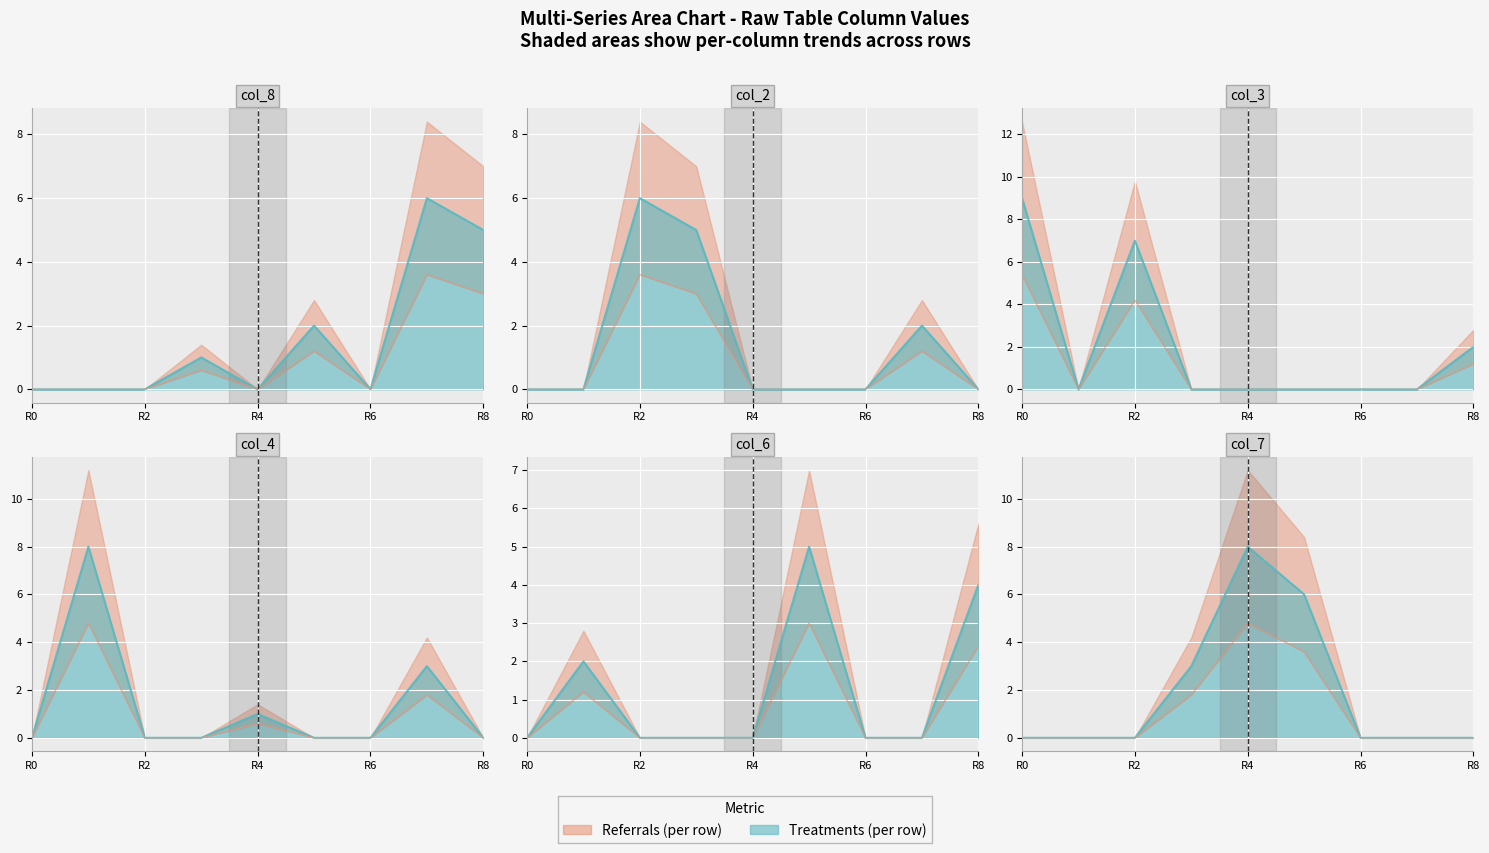

How many col_4 values are between 0 and 1?

7